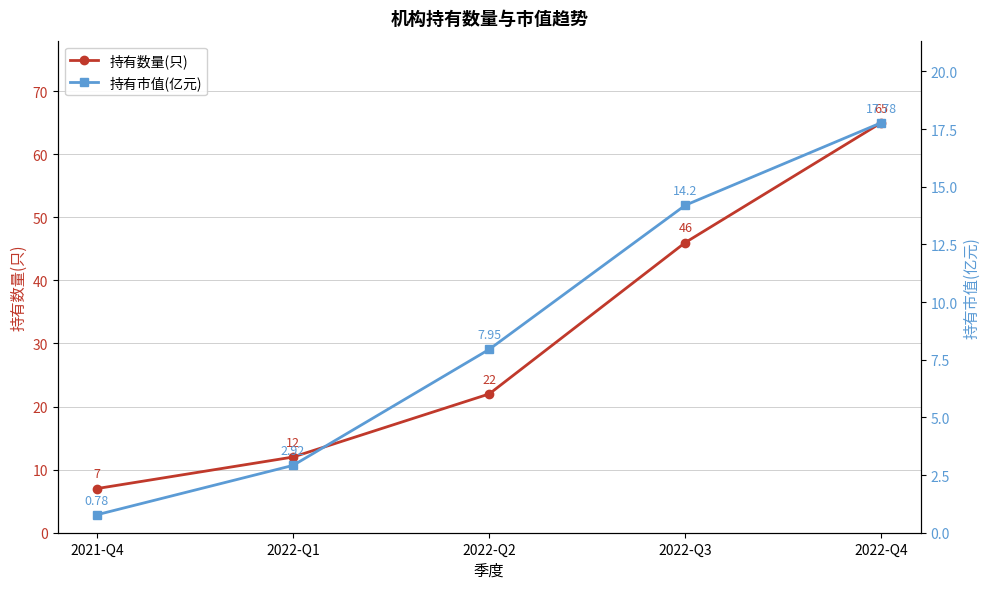

The 持有市值(亿元) series shows 17.8 at 2022-Q4. True or false?

True